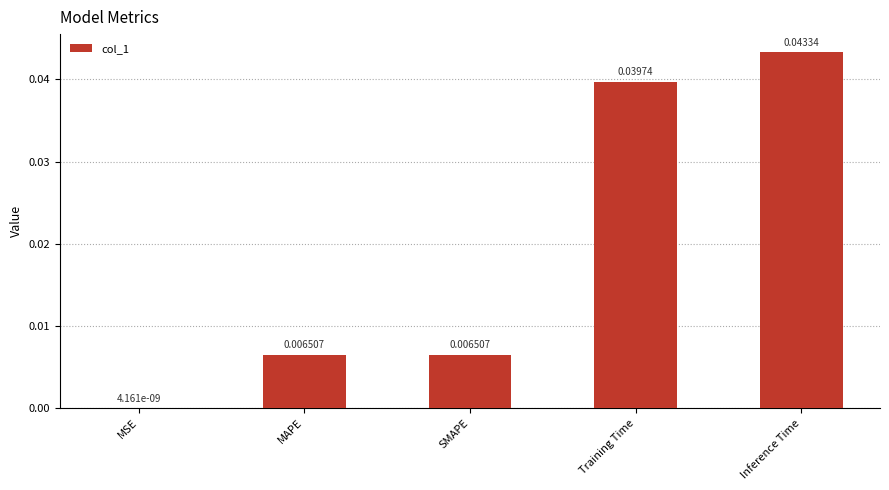

At which category does the chart reach its peak across all series?

Inference Time